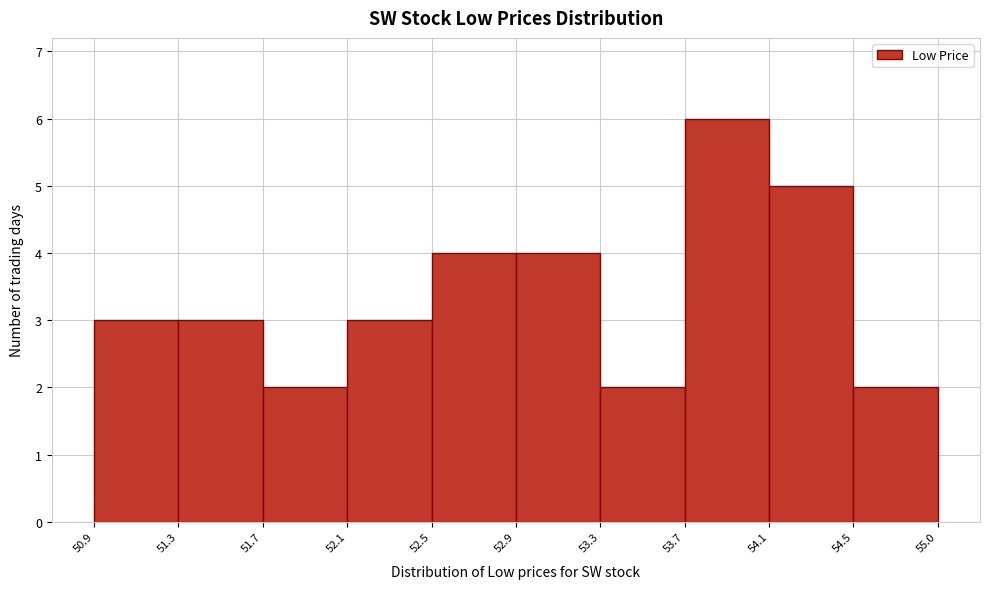

Reading right to left, what are all the values shown in this chart?

54.5=2	54.1=5	53.7=6	53.3=2	52.9=4	52.5=4	52.1=3	51.7=2	51.3=3	50.9=3